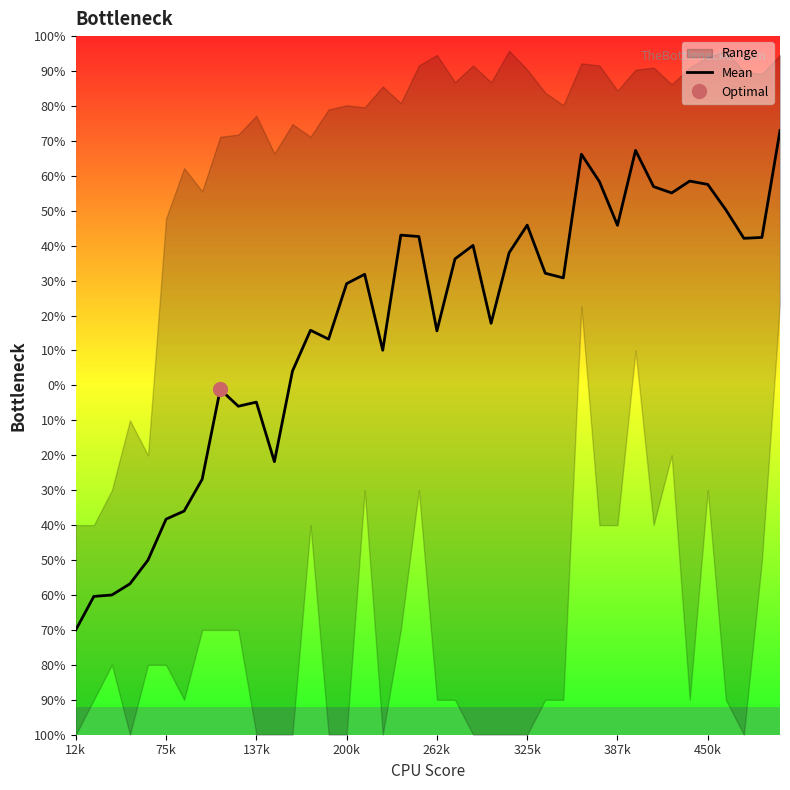

What is the difference between the second highest and minimum values?

137.3